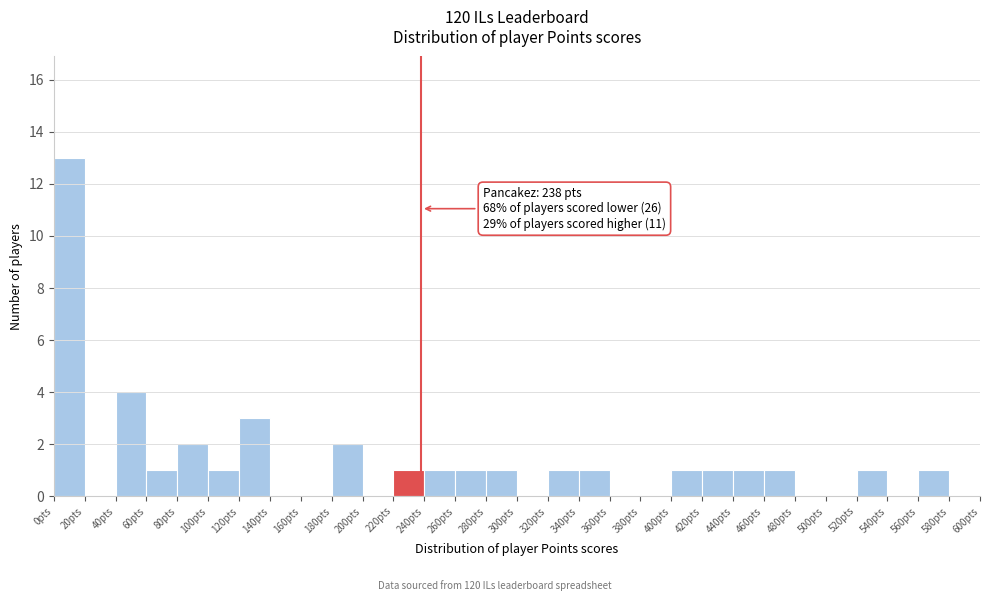

Which range on the x-axis has the tallest bar?

0 to 20